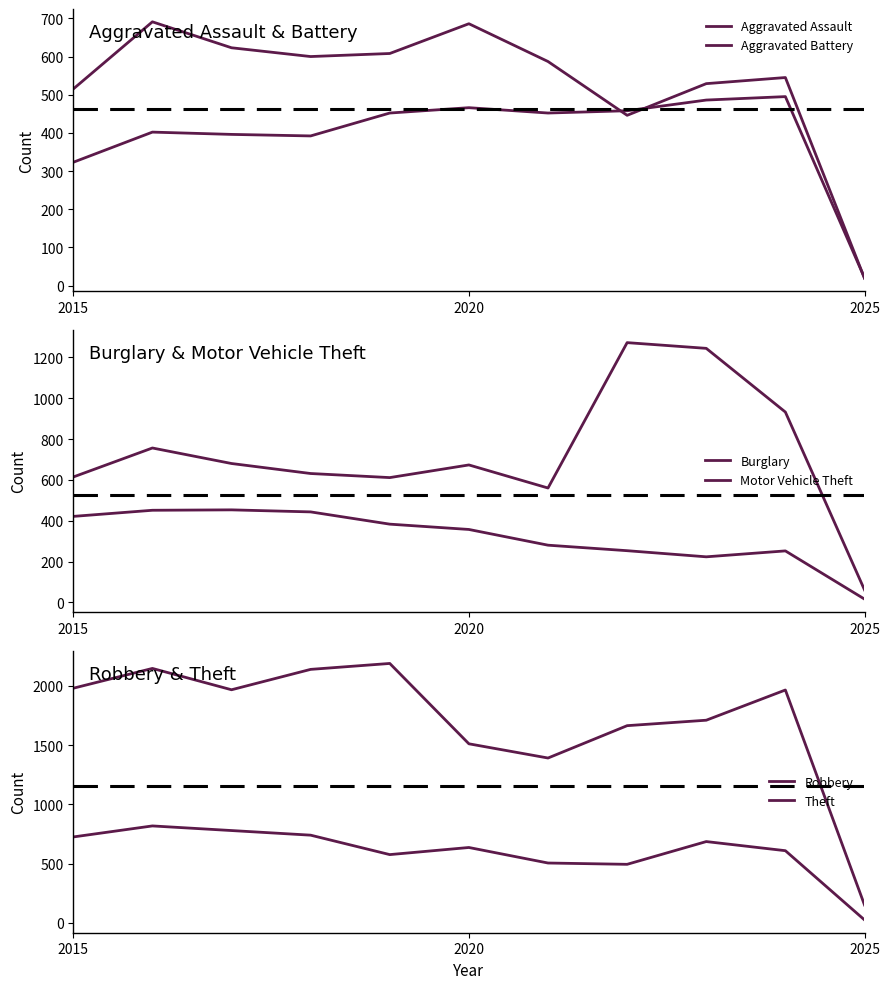

Reading left to right, extract all data points from this chart.

Aggravated Assault: 323	402	396	392	452	466	452	458	486	495	20
Aggravated Battery: 515	691	623	600	608	686	587	446	529	545	19
Burglary: 421	451	453	443	383	357	280	253	223	252	16
Motor Vehicle Theft: 614	756	680	631	611	673	560	1272	1244	932	61
Robbery: 726	819	780	741	577	637	506	495	687	610	26
Theft: 1981	2148	1968	2140	2190	1512	1392	1665	1711	1966	152